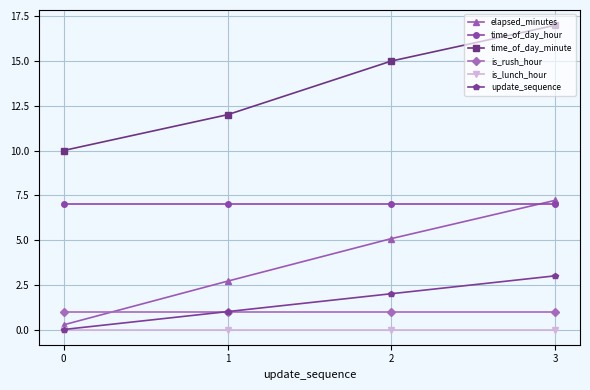

At which category is the sum across all series the highest?

3